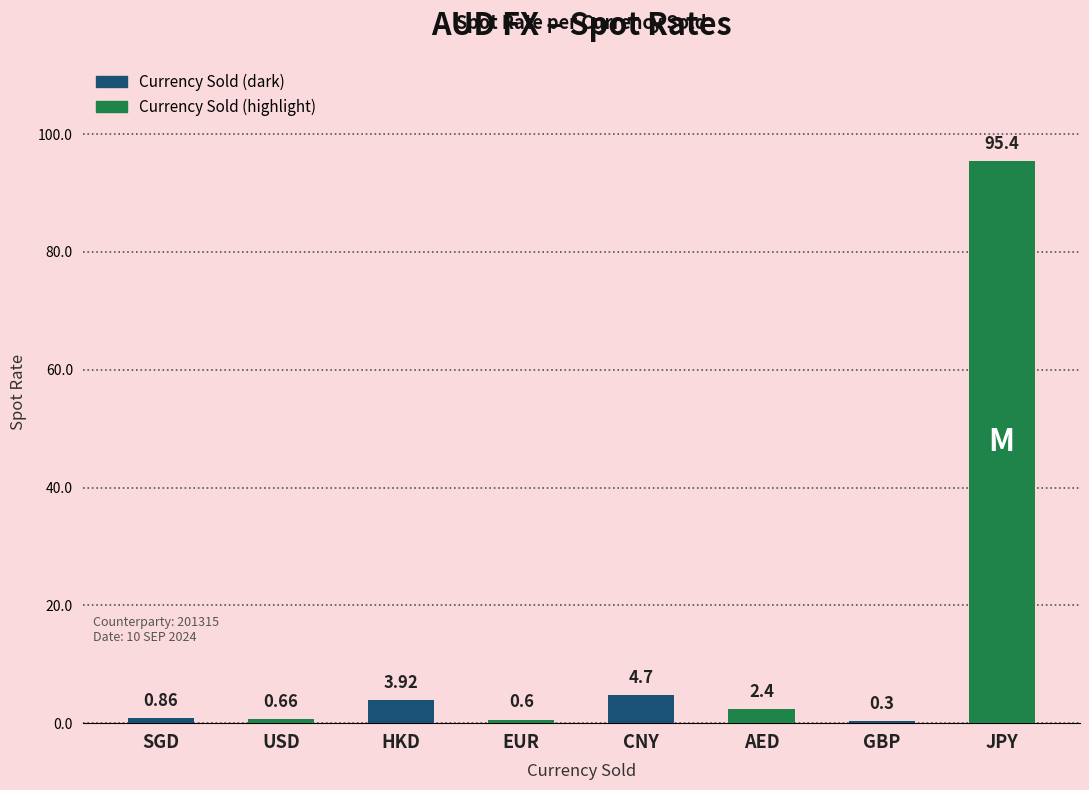

What is the maximum value shown in the chart?

95.4